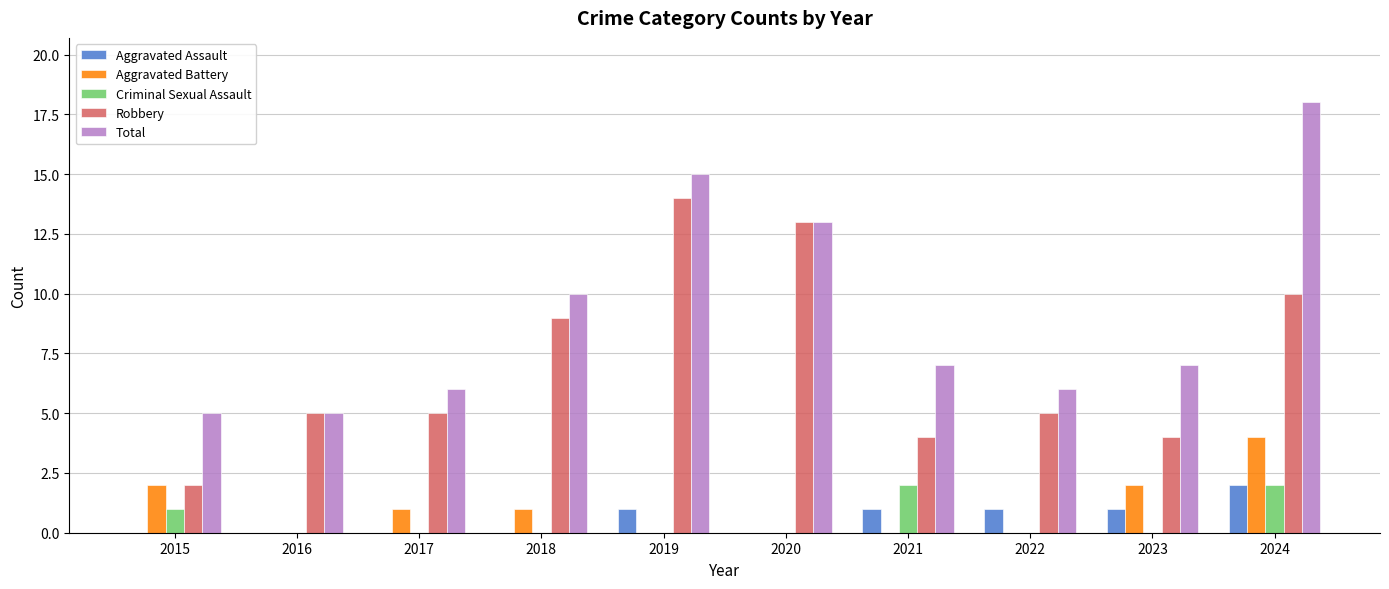

Reading right to left, list all the values displayed in this chart.

Aggravated Assault: 2	1	1	1	0	1	0	0	0	0
Aggravated Battery: 4	2	0	0	0	0	1	1	0	2
Criminal Sexual Assault: 2	0	0	2	0	0	0	0	0	1
Robbery: 10	4	5	4	13	14	9	5	5	2
Total: 18	7	6	7	13	15	10	6	5	5